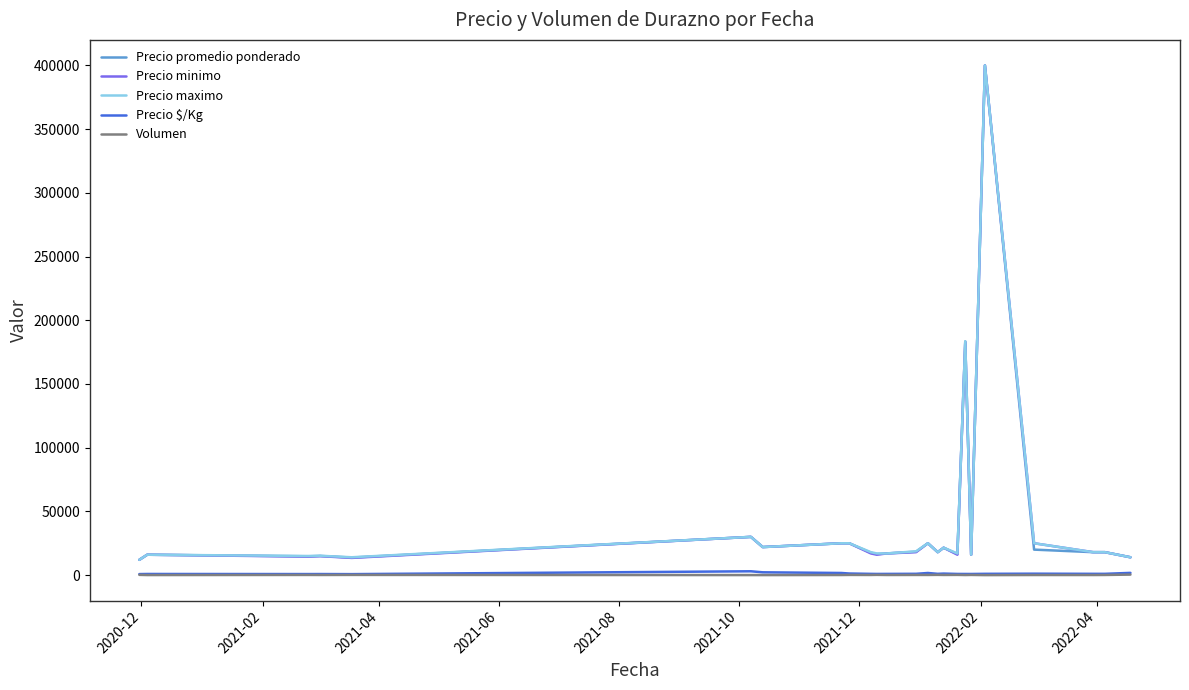

True or false: Precio maximo and Precio $/Kg intersect in this chart.

False